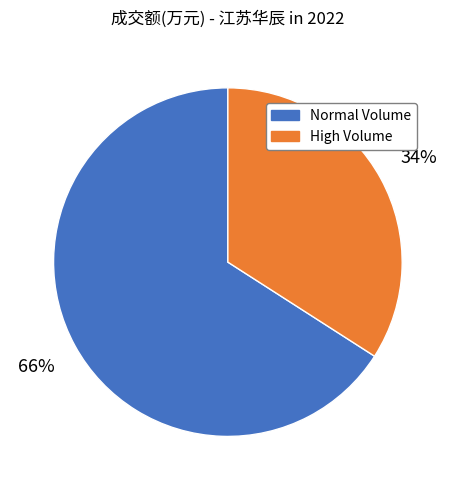

To the nearest percent, what is the average slice percentage?

50%